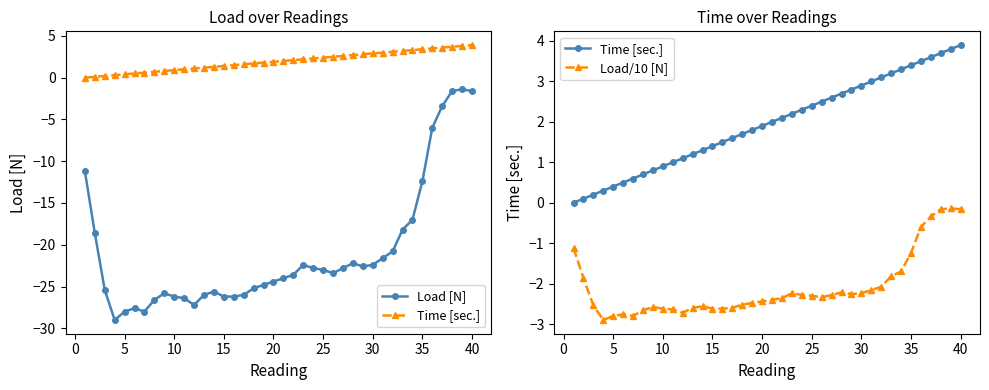

Which series has the widest spread of values?

Load [N]